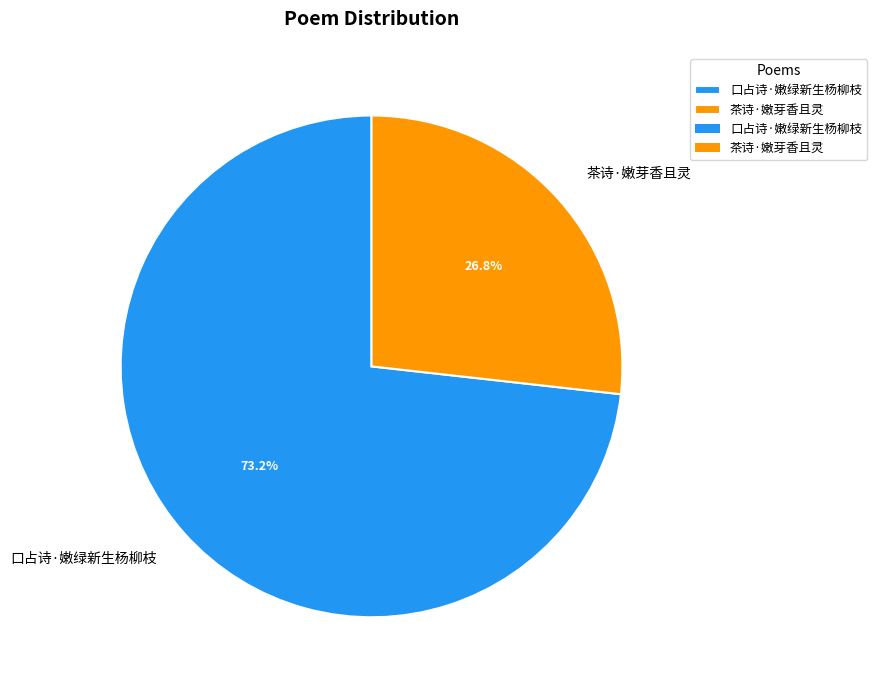

What percentage is the 口占诗·嫩绿新生杨柳枝 slice, to the nearest percent?

73%